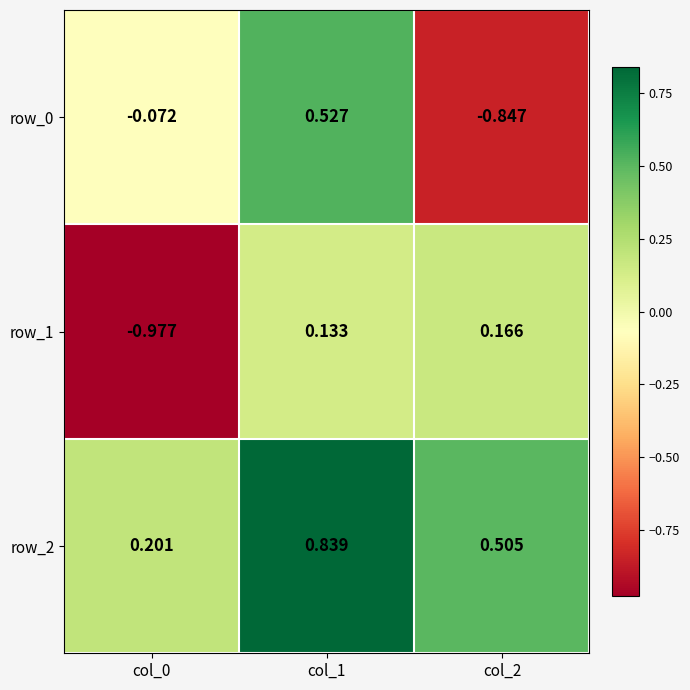

Count the number of categories in the chart.

3